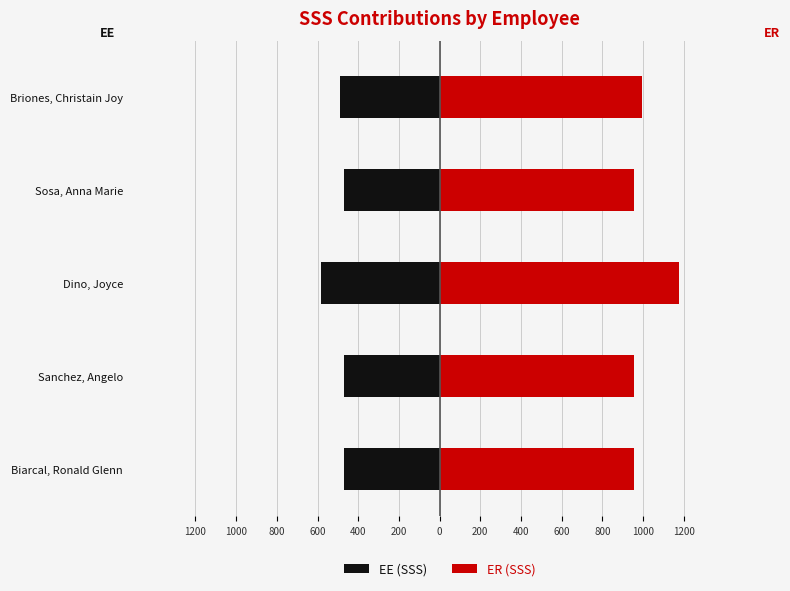

Count the number of categories in the chart.

5